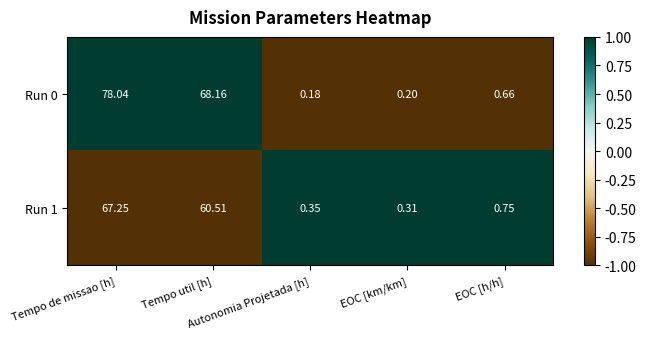

How many categories are shown in the chart?

5